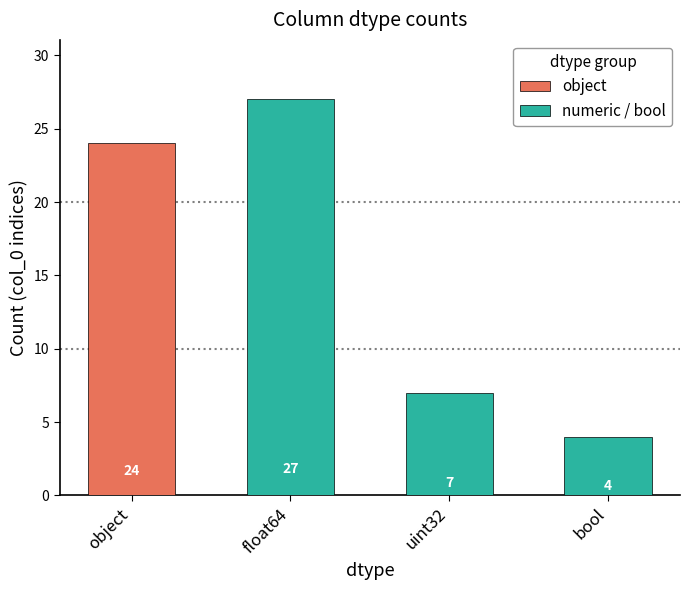

At which category does the chart reach its peak across all series?

float64